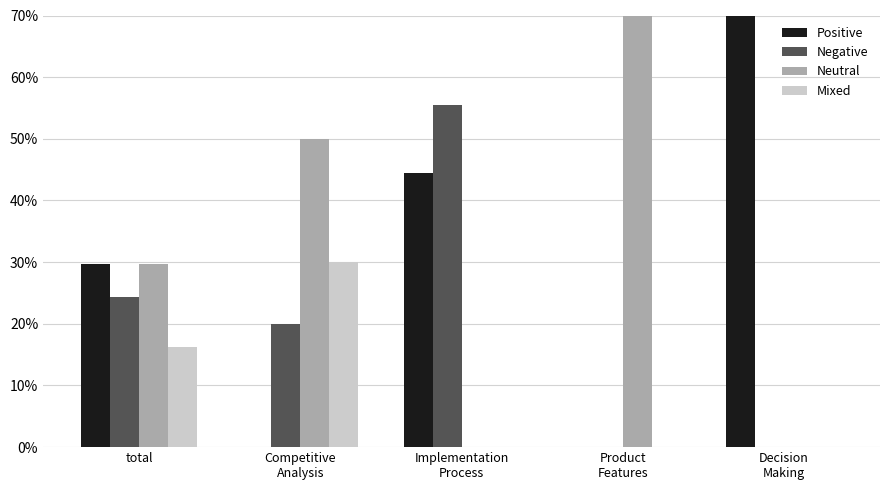

Reading right to left, transcribe all the data shown in this chart.

Positive: 1.0	0.0	0.4	0.0	0.3
Negative: 0.0	0.0	0.6	0.2	0.2
Neutral: 0.0	1.0	0.0	0.5	0.3
Mixed: 0.0	0.0	0.0	0.3	0.2